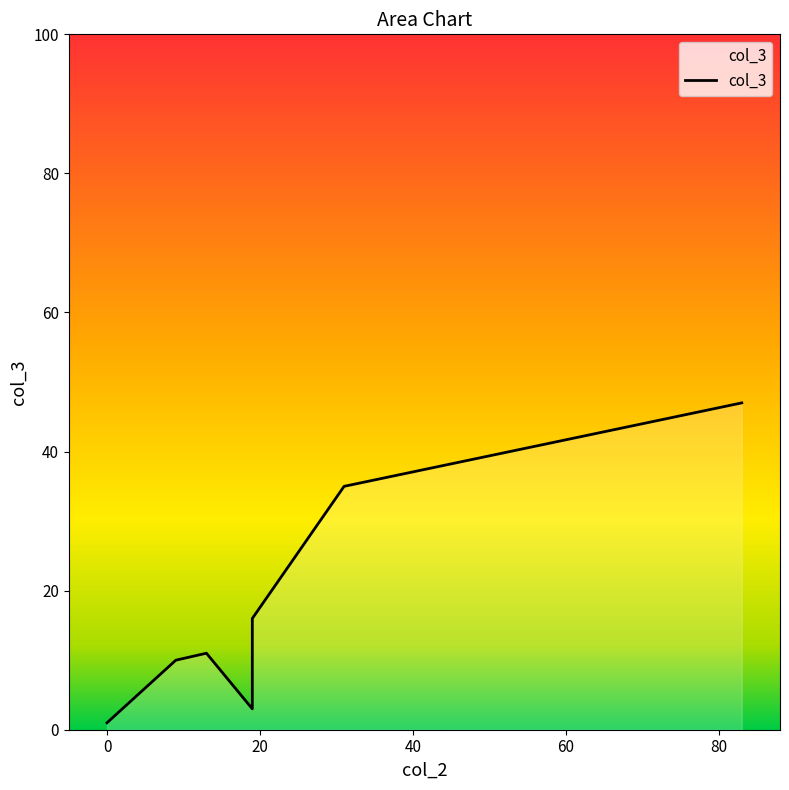

List the labels in order of value, smallest first.

0, 19, 9, 13, 19, 31, 83